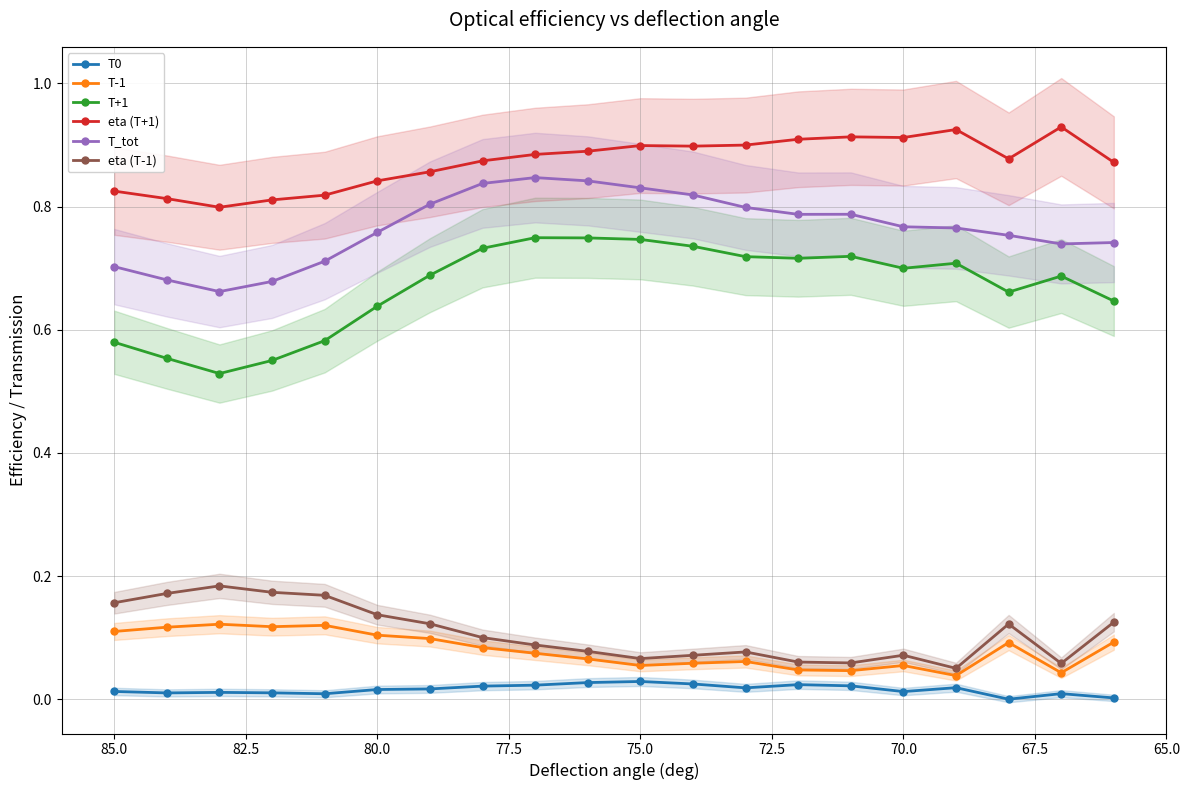

What are all the series names shown in the legend?

T0, T-1, T+1, eta (T+1), T_tot, eta (T-1)